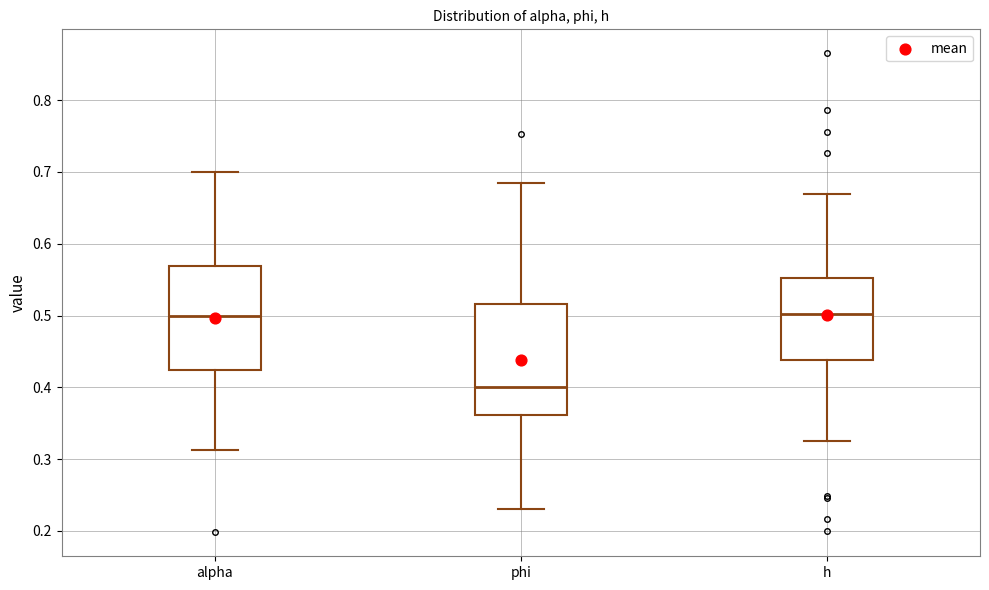

Where does the upper whisker of the box for phi end on the y-axis? The values are not printed on the chart, so give them approximately, as read against the axis.

0.68